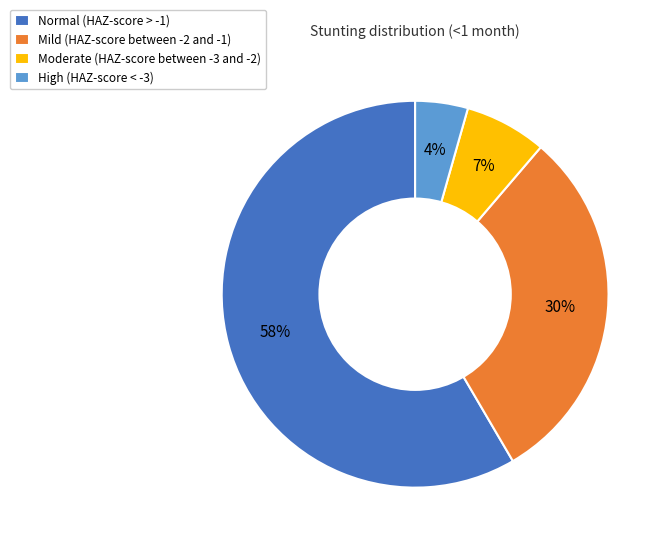

True or false: Moderate (HAZ-score between -3 and -2) accounts for 1% of the total.

False